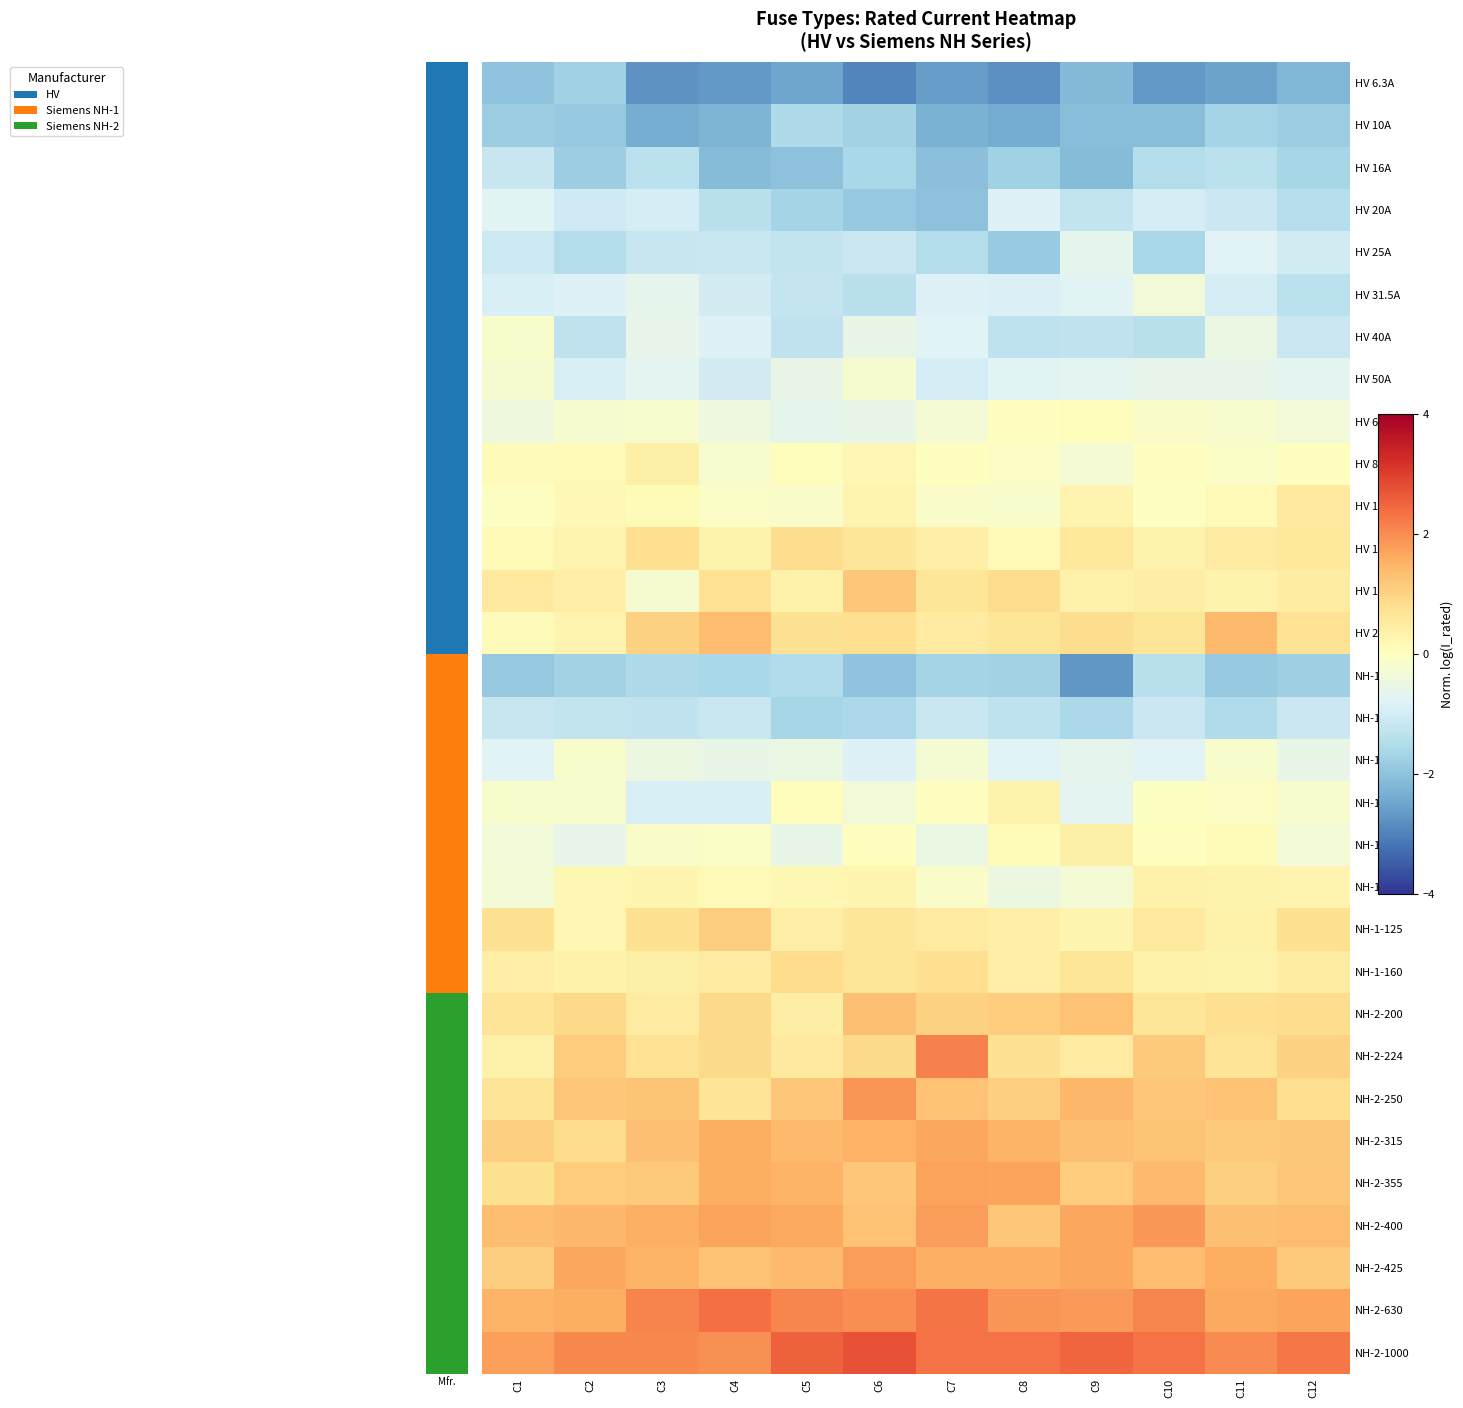

Reading right to left, transcribe all the data shown in this chart.

HV 6.3A: C12=-2.2	C11=-2.5	C10=-2.7	C9=-2.1	C8=-2.8	C7=-2.6	C6=-2.9	C5=-2.5	C4=-2.7	C3=-2.8	C2=-1.7	C1=-2.0
HV 10A: C12=-1.8	C11=-1.7	C10=-2.1	C9=-2.1	C8=-2.4	C7=-2.3	C6=-1.7	C5=-1.5	C4=-2.2	C3=-2.4	C2=-1.9	C1=-1.8
HV 16A: C12=-1.6	C11=-1.3	C10=-1.5	C9=-2.1	C8=-1.7	C7=-2.0	C6=-1.6	C5=-2.0	C4=-2.1	C3=-1.3	C2=-1.8	C1=-1.2
HV 20A: C12=-1.4	C11=-1.1	C10=-1.0	C9=-1.2	C8=-0.8	C7=-2.0	C6=-1.9	C5=-1.7	C4=-1.4	C3=-1.0	C2=-1.0	C1=-0.7
HV 25A: C12=-1.0	C11=-0.8	C10=-1.6	C9=-0.6	C8=-1.9	C7=-1.4	C6=-1.1	C5=-1.2	C4=-1.1	C3=-1.2	C2=-1.5	C1=-1.1
HV 31.5A: C12=-1.3	C11=-0.9	C10=-0.4	C9=-0.7	C8=-0.9	C7=-0.8	C6=-1.4	C5=-1.2	C4=-1.0	C3=-0.6	C2=-0.8	C1=-0.9
HV 40A: C12=-1.1	C11=-0.5	C10=-1.4	C9=-1.3	C8=-1.3	C7=-0.8	C6=-0.6	C5=-1.3	C4=-0.8	C3=-0.6	C2=-1.3	C1=-0.2
HV 50A: C12=-0.7	C11=-0.6	C10=-0.6	C9=-0.7	C8=-0.7	C7=-1.0	C6=-0.2	C5=-0.5	C4=-1.0	C3=-0.7	C2=-0.9	C1=-0.2
HV 63A: C12=-0.4	C11=-0.2	C10=-0.1	C9=0.0	C8=-0.0	C7=-0.3	C6=-0.6	C5=-0.7	C4=-0.4	C3=-0.2	C2=-0.2	C1=-0.4
HV 80A: C12=0.0	C11=-0.1	C10=-0.0	C9=-0.3	C8=-0.1	C7=0.0	C6=0.2	C5=0.0	C4=-0.2	C3=0.4	C2=0.1	C1=0.1
HV 100A: C12=0.6	C11=0.2	C10=-0.1	C9=0.3	C8=-0.2	C7=-0.1	C6=0.3	C5=-0.1	C4=-0.1	C3=0.1	C2=0.2	C1=-0.0
HV 125A: C12=0.6	C11=0.5	C10=0.3	C9=0.6	C8=0.2	C7=0.4	C6=0.6	C5=0.8	C4=0.3	C3=0.8	C2=0.3	C1=0.1
HV 160A: C12=0.5	C11=0.3	C10=0.4	C9=0.3	C8=0.8	C7=0.6	C6=1.2	C5=0.4	C4=0.7	C3=-0.2	C2=0.4	C1=0.6
HV 200A: C12=0.7	C11=1.4	C10=0.6	C9=0.8	C8=0.6	C7=0.5	C6=0.8	C5=0.7	C4=1.4	C3=1.0	C2=0.3	C1=0.1
NH-1-16: C12=-1.8	C11=-1.9	C10=-1.4	C9=-2.7	C8=-1.7	C7=-1.7	C6=-2.0	C5=-1.5	C4=-1.6	C3=-1.5	C2=-1.7	C1=-1.9
NH-1-25: C12=-1.1	C11=-1.5	C10=-1.1	C9=-1.6	C8=-1.3	C7=-1.1	C6=-1.6	C5=-1.6	C4=-1.1	C3=-1.3	C2=-1.2	C1=-1.2
NH-1-50: C12=-0.6	C11=-0.2	C10=-0.8	C9=-0.6	C8=-0.8	C7=-0.3	C6=-0.8	C5=-0.5	C4=-0.6	C3=-0.5	C2=-0.2	C1=-0.8
NH-1-63: C12=-0.2	C11=-0.1	C10=-0.1	C9=-0.7	C8=0.3	C7=-0.0	C6=-0.4	C5=0.1	C4=-0.9	C3=-0.9	C2=-0.2	C1=-0.2
NH-1-80: C12=-0.3	C11=0.1	C10=0.0	C9=0.4	C8=0.1	C7=-0.5	C6=0.0	C5=-0.6	C4=-0.1	C3=-0.2	C2=-0.6	C1=-0.3
NH-1-100: C12=0.3	C11=0.3	C10=0.4	C9=-0.3	C8=-0.5	C7=-0.1	C6=0.2	C5=0.2	C4=0.1	C3=0.2	C2=0.2	C1=-0.3
NH-1-125: C12=0.8	C11=0.3	C10=0.5	C9=0.2	C8=0.4	C7=0.5	C6=0.6	C5=0.4	C4=1.1	C3=0.8	C2=0.2	C1=0.7
NH-1-160: C12=0.5	C11=0.3	C10=0.3	C9=0.6	C8=0.4	C7=0.8	C6=0.6	C5=0.8	C4=0.5	C3=0.4	C2=0.3	C1=0.4
NH-2-200: C12=0.8	C11=0.8	C10=0.6	C9=1.3	C8=1.1	C7=1.0	C6=1.3	C5=0.5	C4=0.9	C3=0.5	C2=0.9	C1=0.7
NH-2-224: C12=1.0	C11=0.7	C10=1.1	C9=0.5	C8=0.7	C7=2.1	C6=0.9	C5=0.6	C4=0.9	C3=0.7	C2=1.1	C1=0.3
NH-2-250: C12=0.8	C11=1.3	C10=1.2	C9=1.4	C8=1.1	C7=1.3	C6=1.9	C5=1.2	C4=0.7	C3=1.2	C2=1.2	C1=0.7
NH-2-315: C12=1.2	C11=1.1	C10=1.2	C9=1.3	C8=1.5	C7=1.7	C6=1.5	C5=1.4	C4=1.6	C3=1.3	C2=0.9	C1=1.1
NH-2-355: C12=1.2	C11=1.0	C10=1.4	C9=1.1	C8=1.7	C7=1.7	C6=1.2	C5=1.5	C4=1.6	C3=1.1	C2=1.1	C1=0.8
NH-2-400: C12=1.3	C11=1.3	C10=1.9	C9=1.7	C8=1.2	C7=1.8	C6=1.3	C5=1.6	C4=1.7	C3=1.6	C2=1.4	C1=1.3
NH-2-425: C12=1.1	C11=1.6	C10=1.4	C9=1.7	C8=1.5	C7=1.6	C6=1.8	C5=1.4	C4=1.3	C3=1.5	C2=1.7	C1=1.1
NH-2-630: C12=1.7	C11=1.7	C10=2.1	C9=1.8	C8=1.9	C7=2.3	C6=2.0	C5=2.1	C4=2.3	C3=2.1	C2=1.6	C1=1.5
NH-2-1000: C12=2.3	C11=2.0	C10=2.3	C9=2.5	C8=2.3	C7=2.3	C6=2.7	C5=2.6	C4=2.0	C3=2.0	C2=2.1	C1=1.8